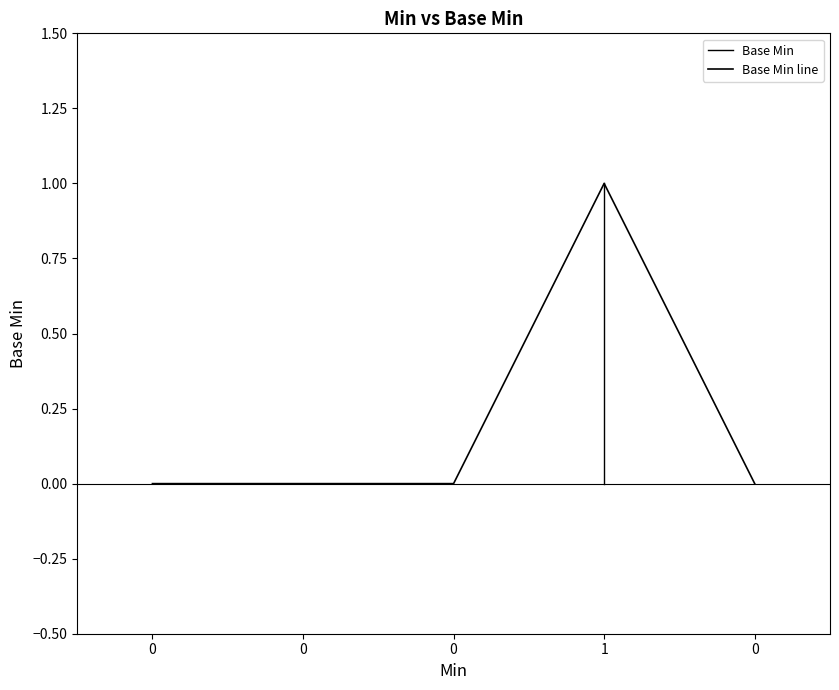

Reading left to right, what are all the values shown in this chart?

0	0	0	1	0